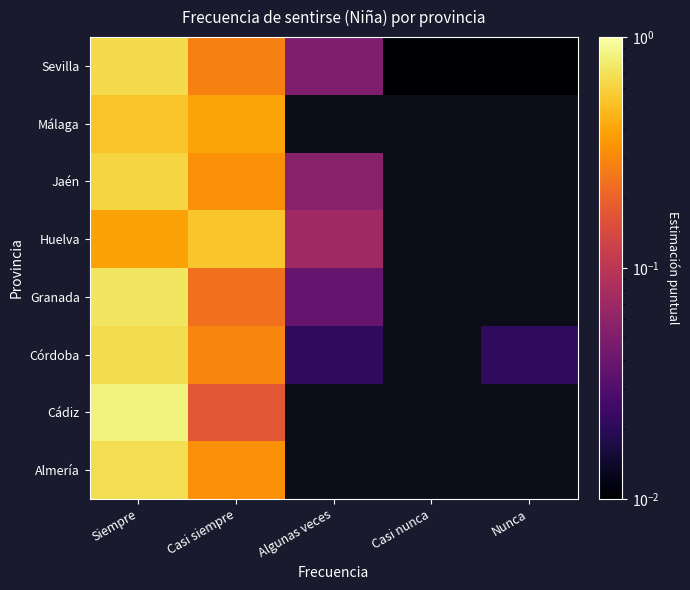

At which category is the sum across all series the highest?

Siempre